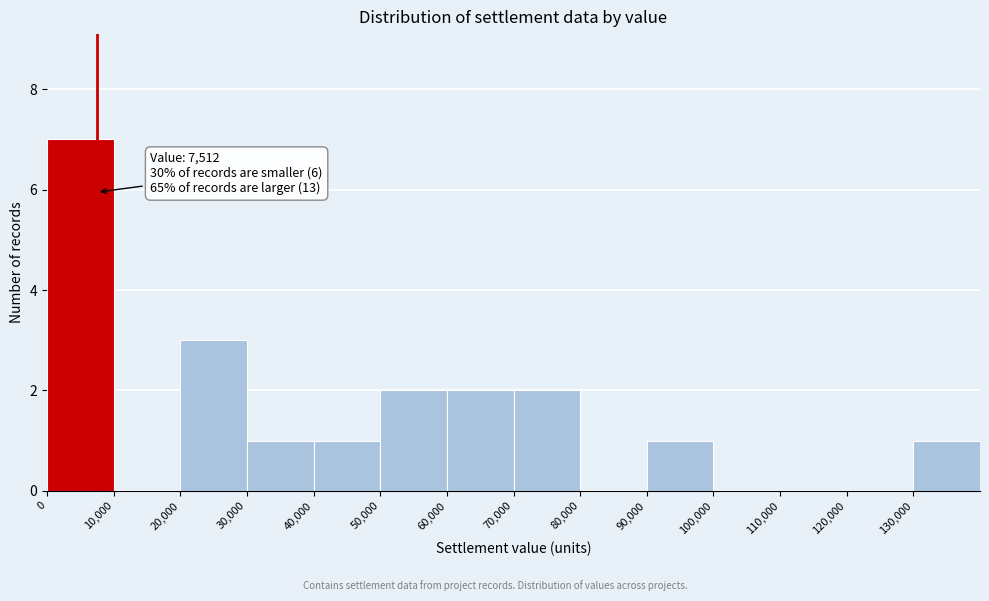

Over which range of the x-axis is the bar tallest?

0 to 10000